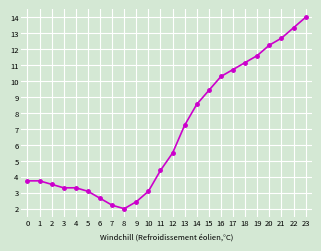

What is the average value?

6.8